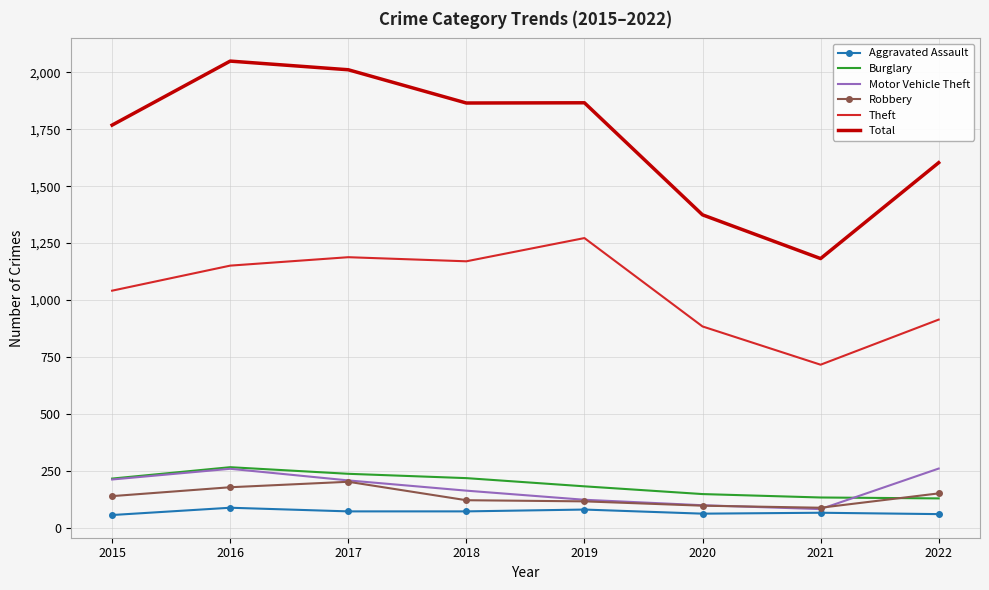

Is it true that Robbery equals 55 at 2015?

False